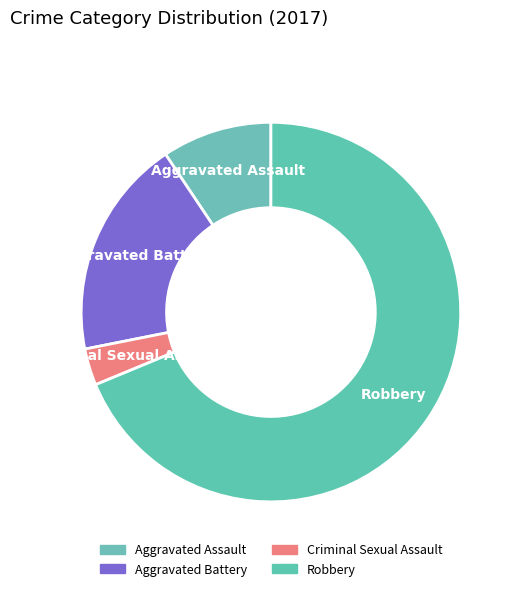

Is there a majority slice in this chart?

Yes